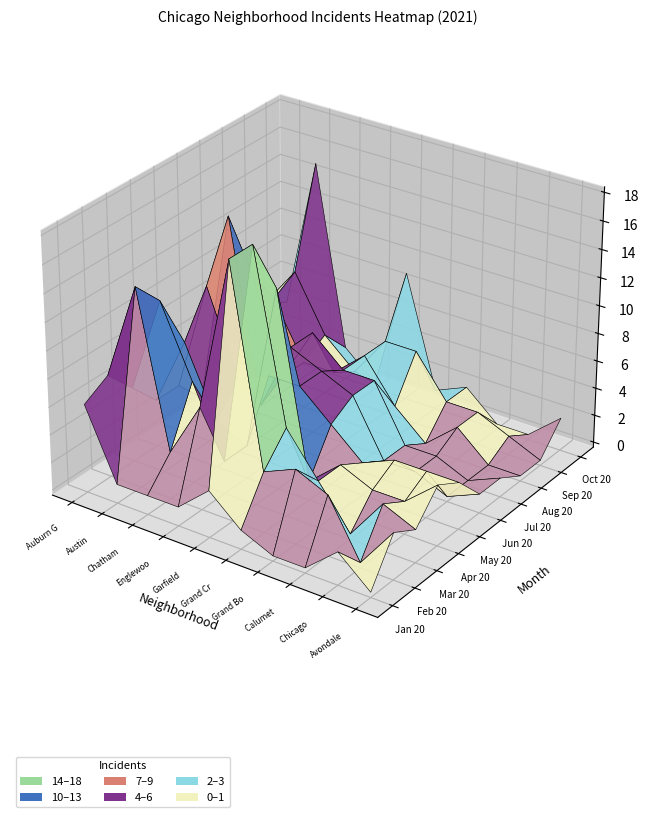

Is it true that Avondale equals 1 at 4?

False